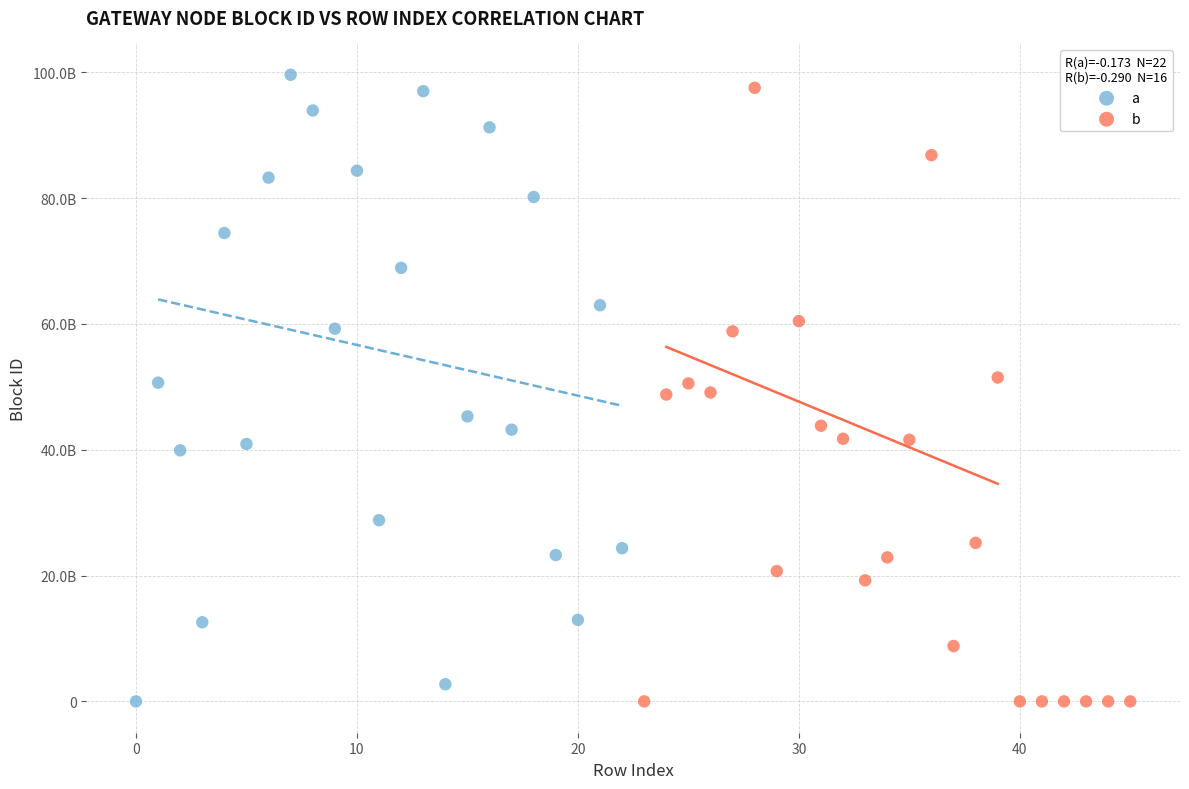

What are all the series names shown in the legend?

a, b